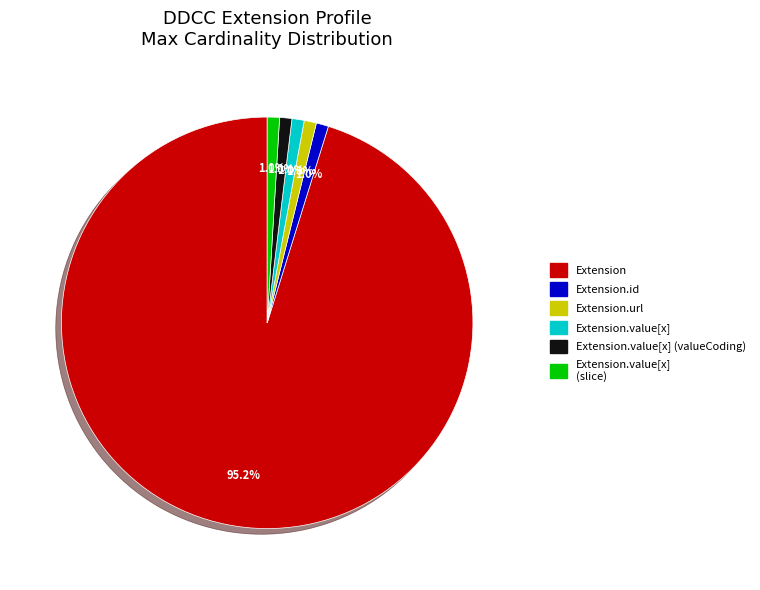

Count the number of slices in the pie.

6